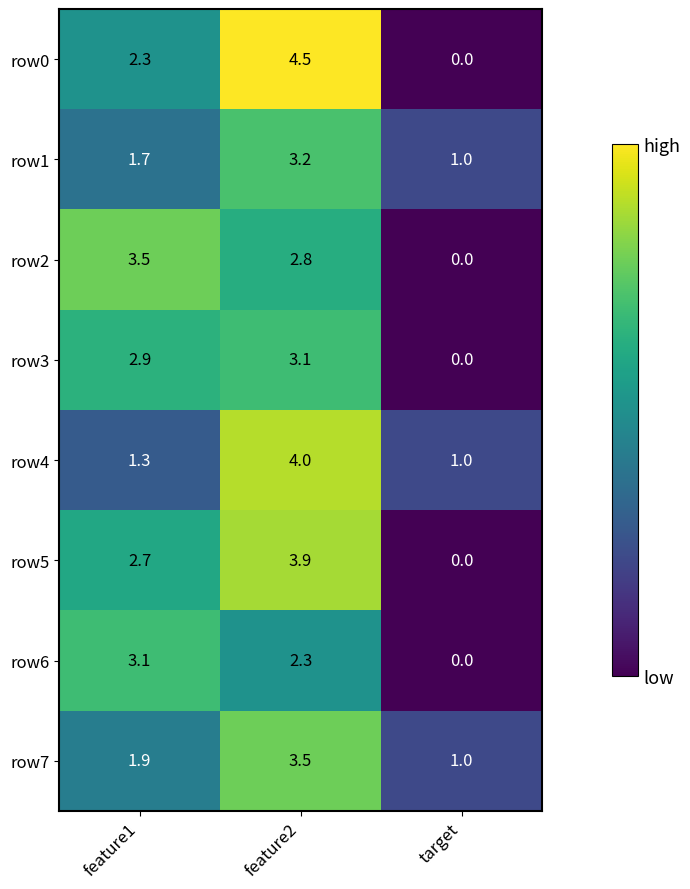

What is the sum of the row2 values at feature2 and feature1?

6.3